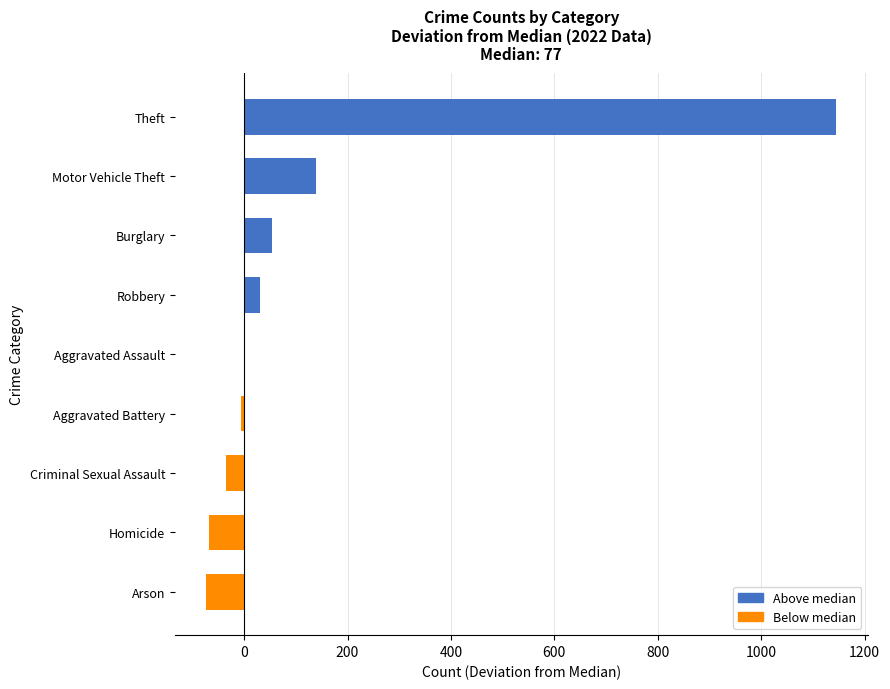

Which has a higher value, Robbery or Aggravated Assault?

Robbery